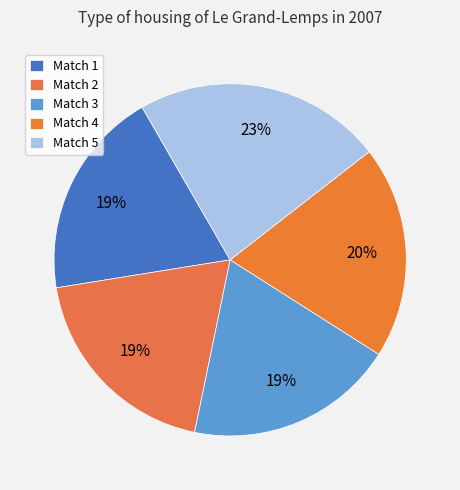

Count the number of slices in the pie.

5